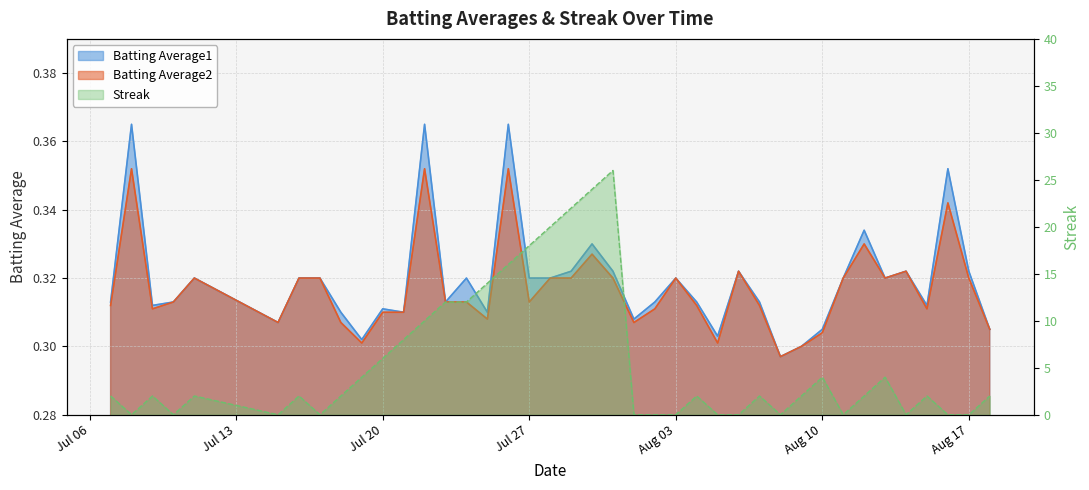

The Batting Average1 series shows 0.2 at 23. True or false?

False